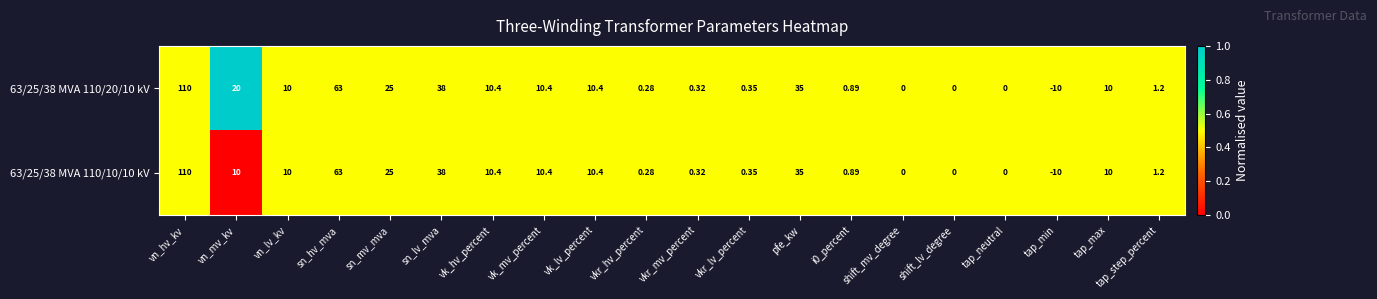

Is the value of 63/25/38 MVA 110/20/10 kV at shift_mv_degree greater than the value of 63/25/38 MVA 110/10/10 kV at sn_hv_mva?

No